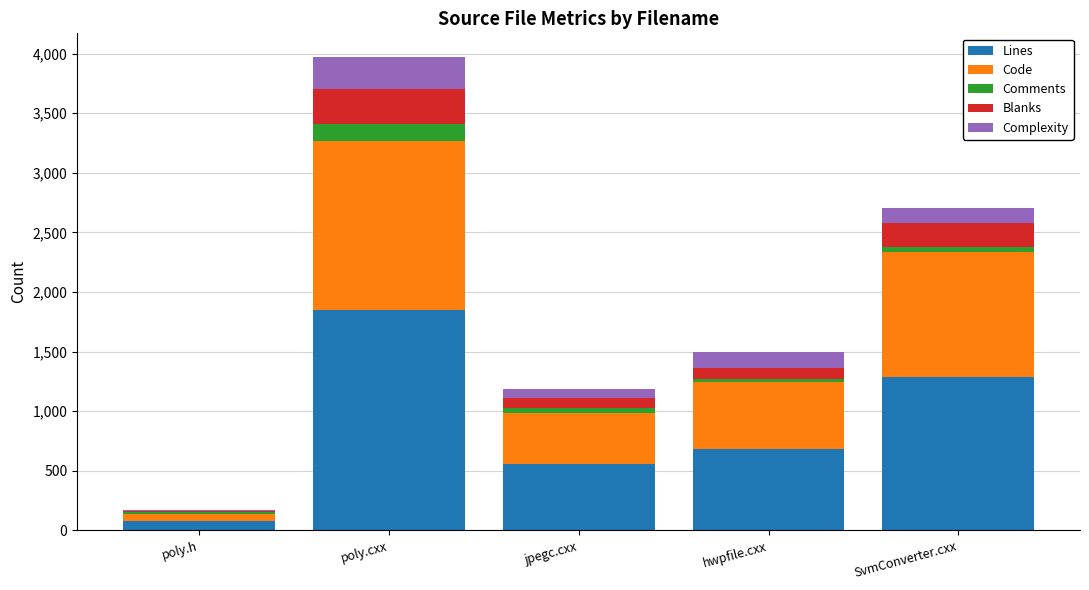

At which category is the sum across all series the highest?

poly.cxx